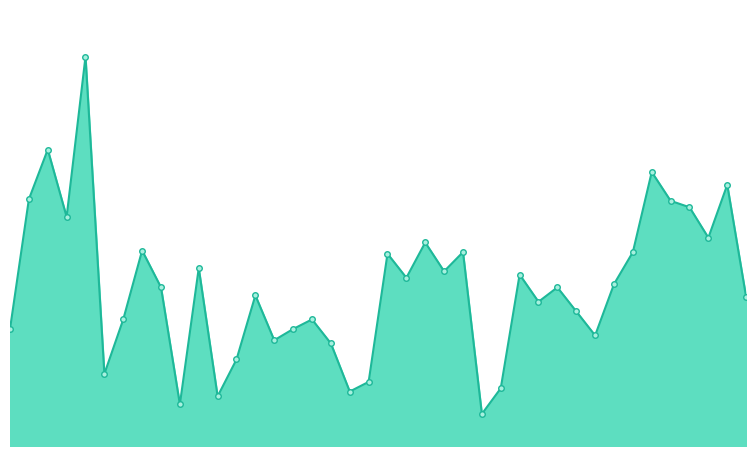

At which label is the value closest to 131?

37